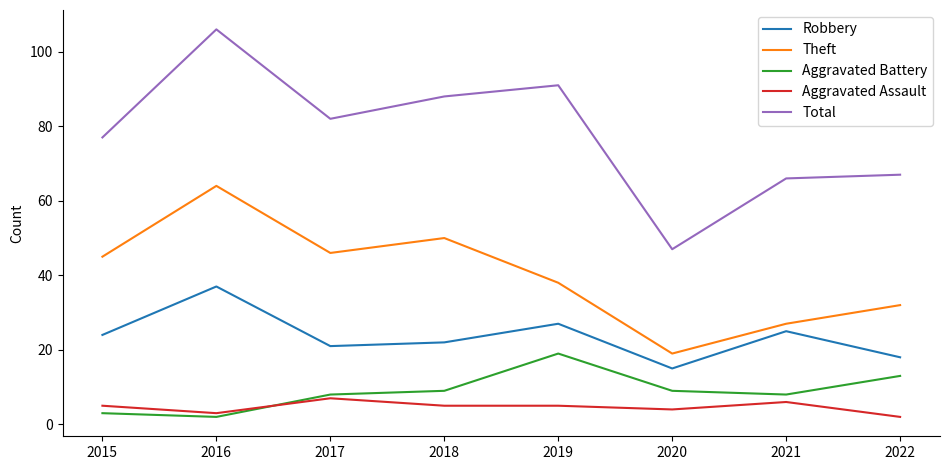

At which category is the sum across all series the highest?

2016